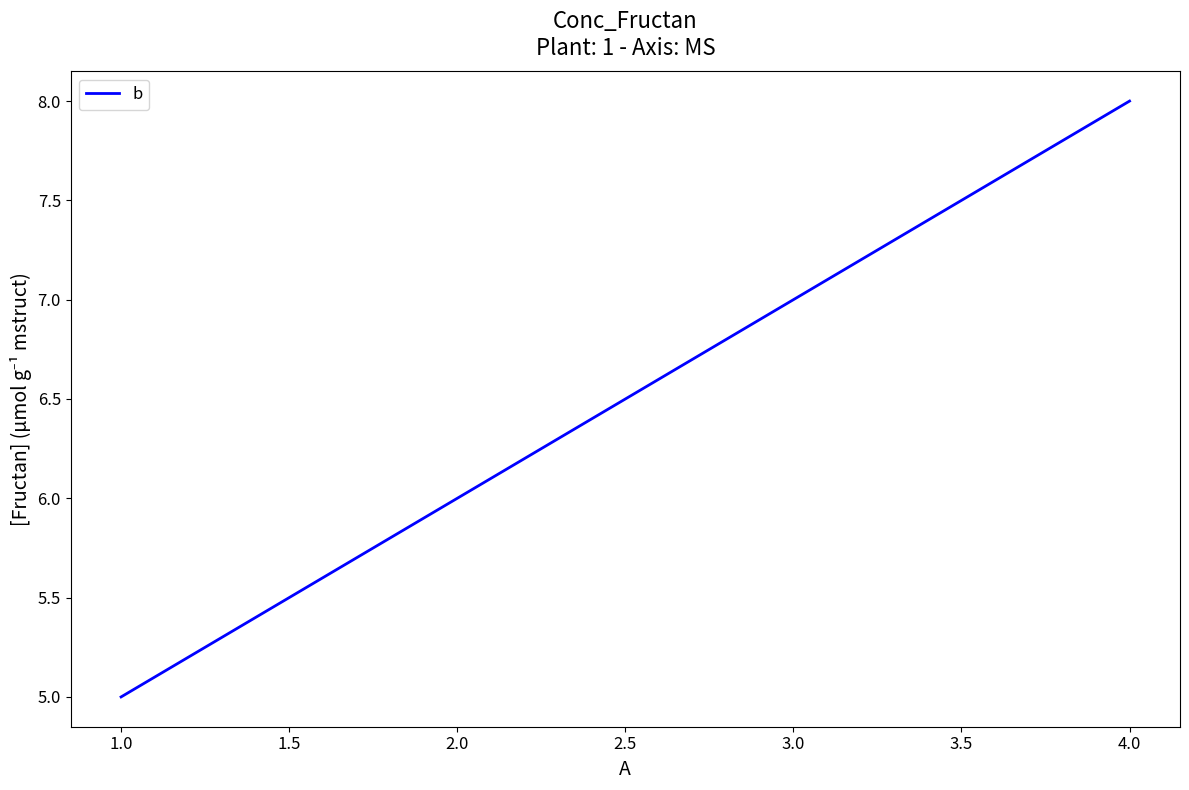

What is the change in value from 2.0 to 3.0?

+1